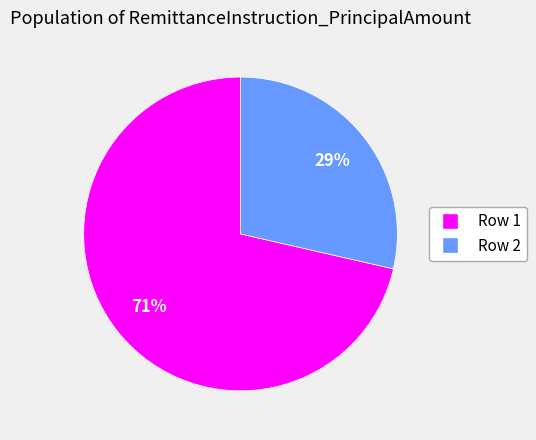

What is the majority slice?

Row 1